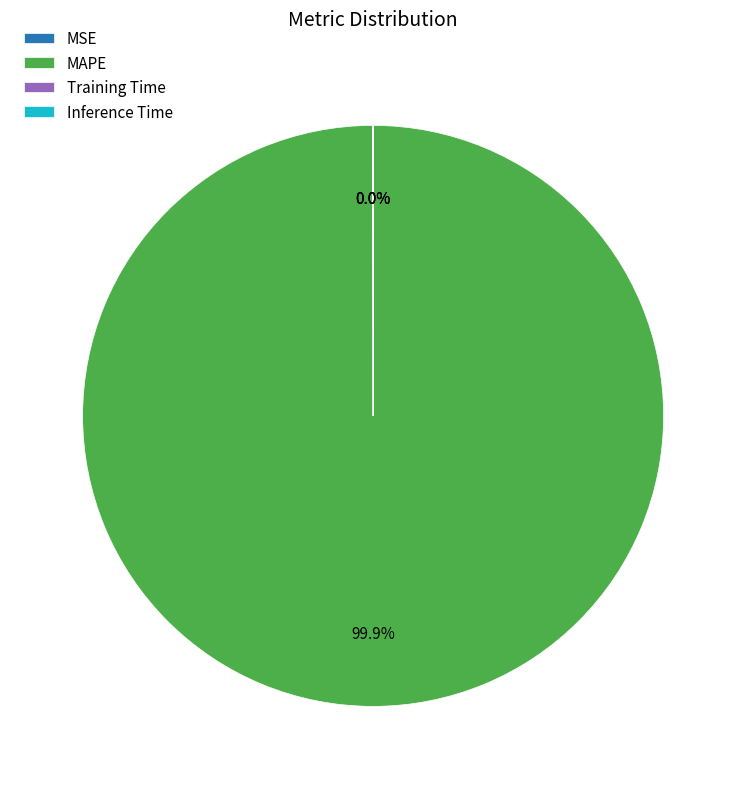

To the nearest percent, what is the average slice percentage?

25%